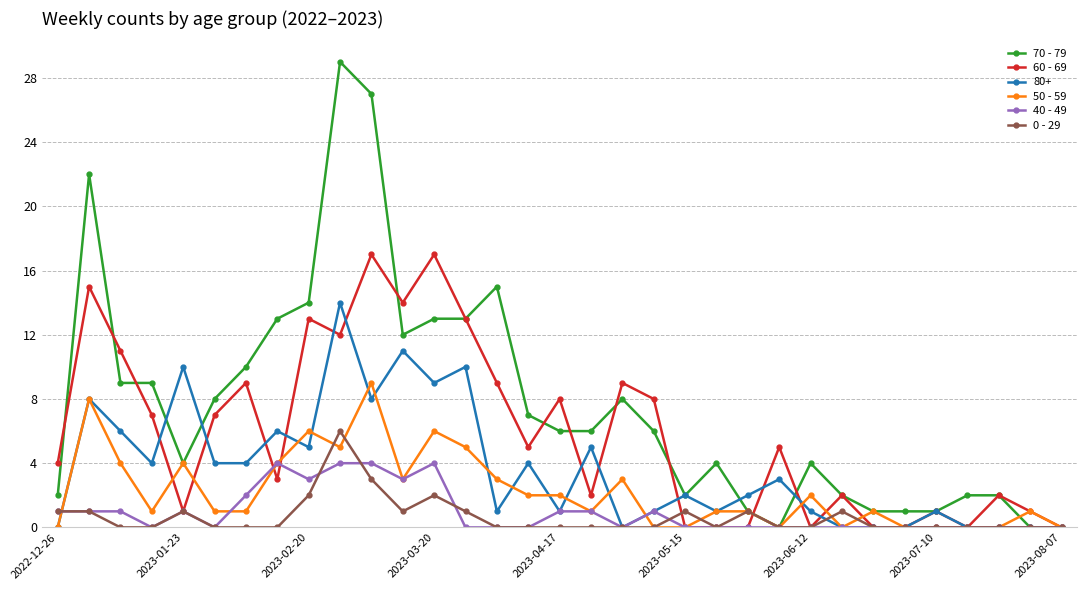

What is the value of the 50 - 59 point at the 12th from the left?

3